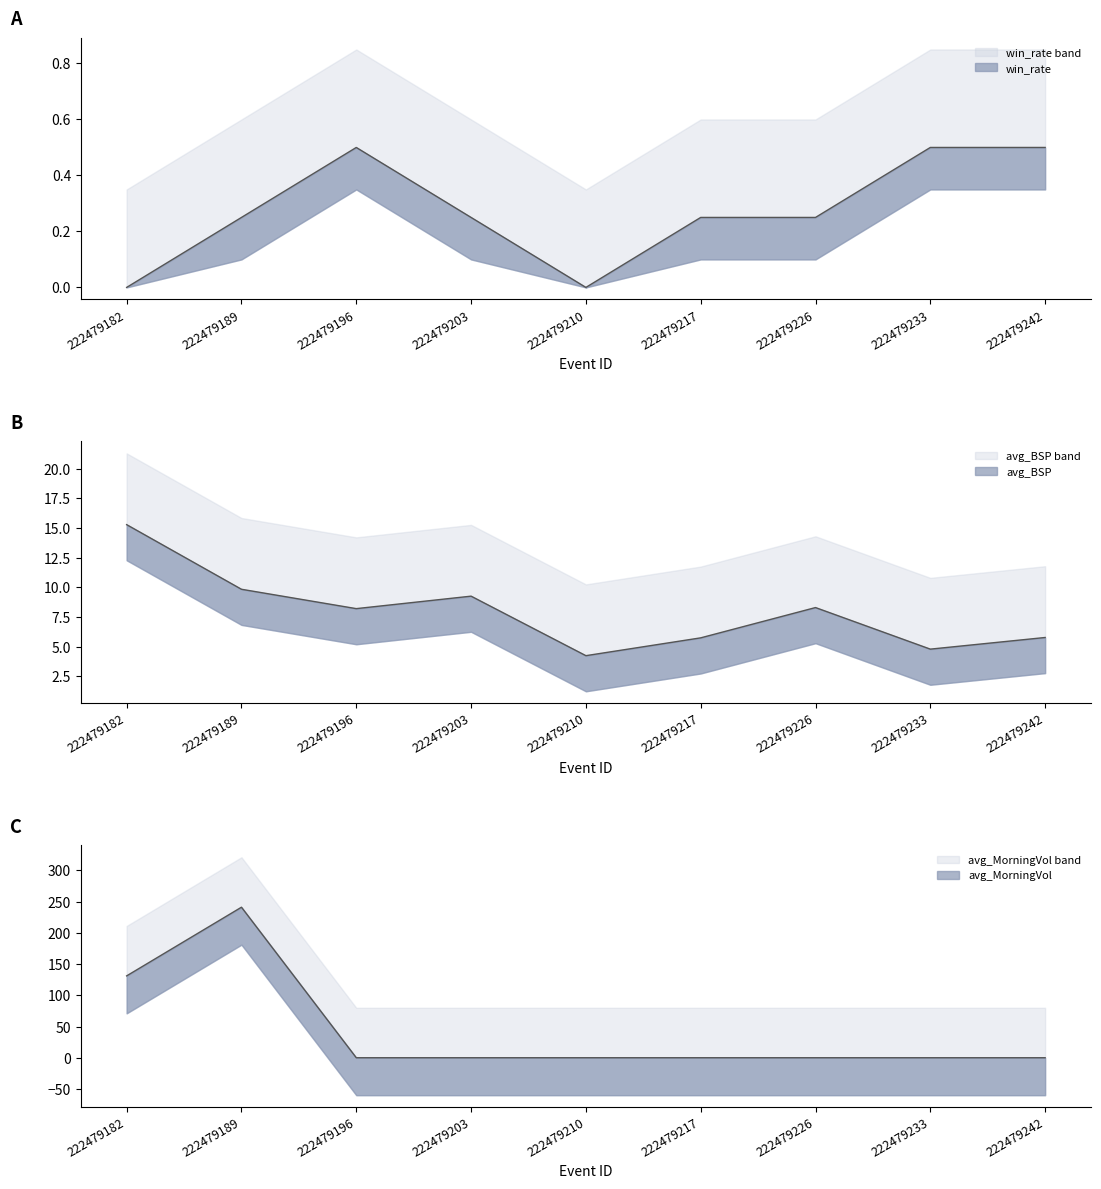

Reading left to right, extract all data points from this chart.

avg_BSP: 222479182=15.3	222479189=9.8	222479196=8.2	222479203=9.3	222479210=4.2	222479217=5.8	222479226=8.3	222479233=4.8	222479242=5.8
avg_MORNINGTRADEDVOL: 222479182=131.1	222479189=241.1	222479196=0.0	222479203=0.0	222479210=0.0	222479217=0.0	222479226=0.0	222479233=0.0	222479242=0.0
win_rate: 222479182=0.0	222479189=0.2	222479196=0.5	222479203=0.2	222479210=0.0	222479217=0.2	222479226=0.2	222479233=0.5	222479242=0.5